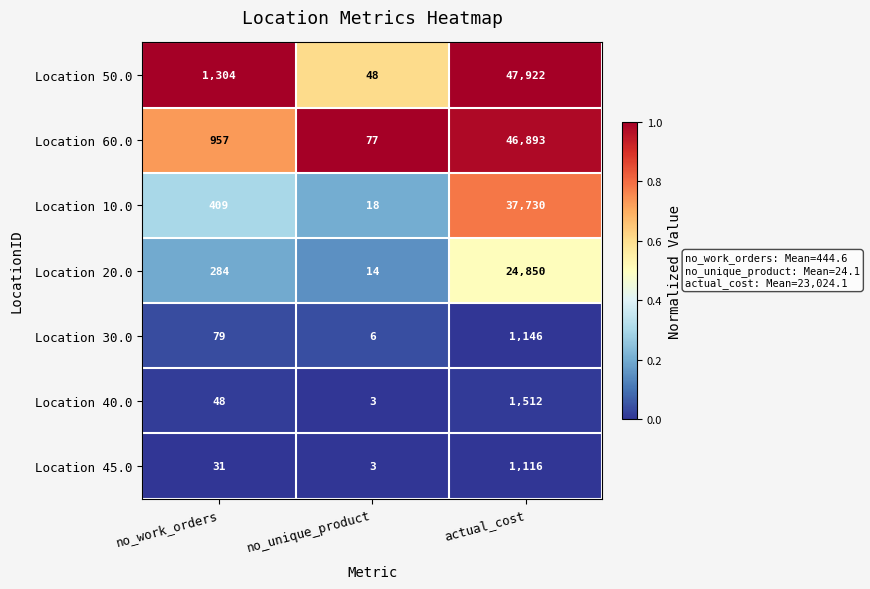

Reading left to right, extract all data points from this chart.

Location 50.0: no_work_orders=1304	no_unique_product=48	actual_cost=47922
Location 60.0: no_work_orders=957	no_unique_product=77	actual_cost=46893
Location 10.0: no_work_orders=409	no_unique_product=18	actual_cost=37730
Location 20.0: no_work_orders=284	no_unique_product=14	actual_cost=24850
Location 30.0: no_work_orders=79	no_unique_product=6	actual_cost=1146
Location 40.0: no_work_orders=48	no_unique_product=3	actual_cost=1512
Location 45.0: no_work_orders=31	no_unique_product=3	actual_cost=1116